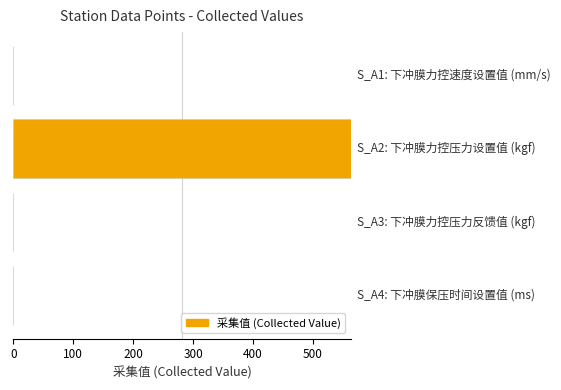

What is the sum of all values?

563.2